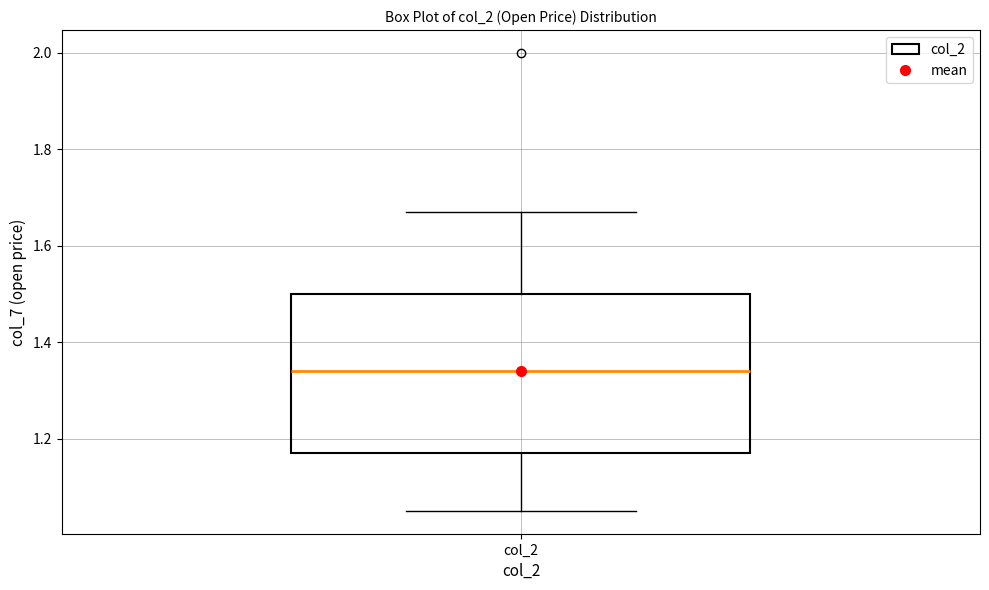

Where is the upper edge of the box for col_2 on the y-axis? The values are not printed on the chart, so give them approximately, as read against the axis.

1.50